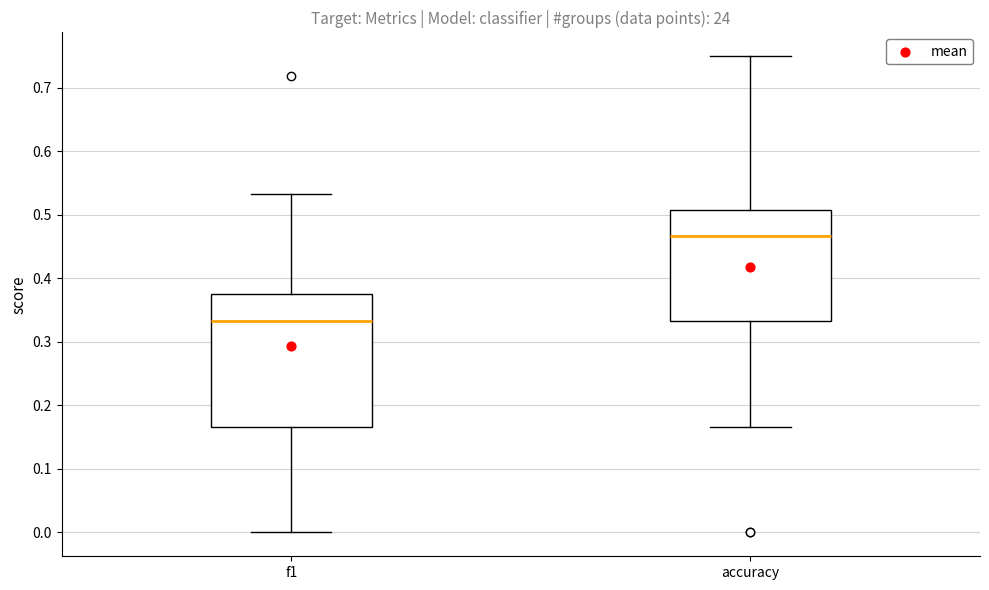

Which box's median line is the lowest?

f1